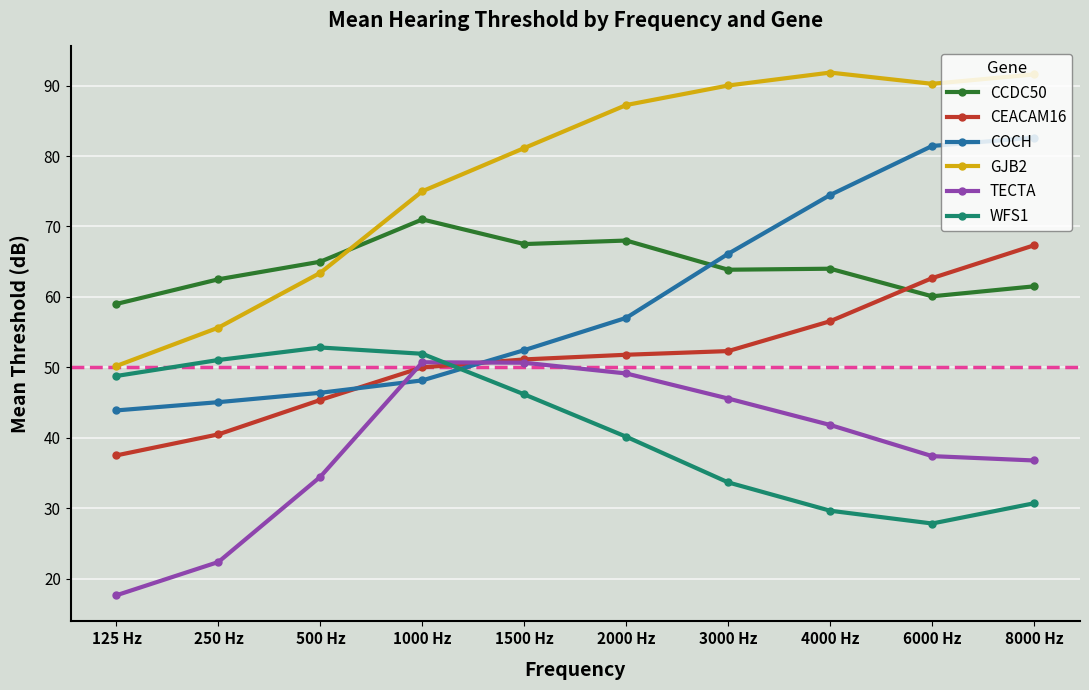

What are all the series names shown in the legend?

CCDC50, CEACAM16, COCH, GJB2, TECTA, WFS1